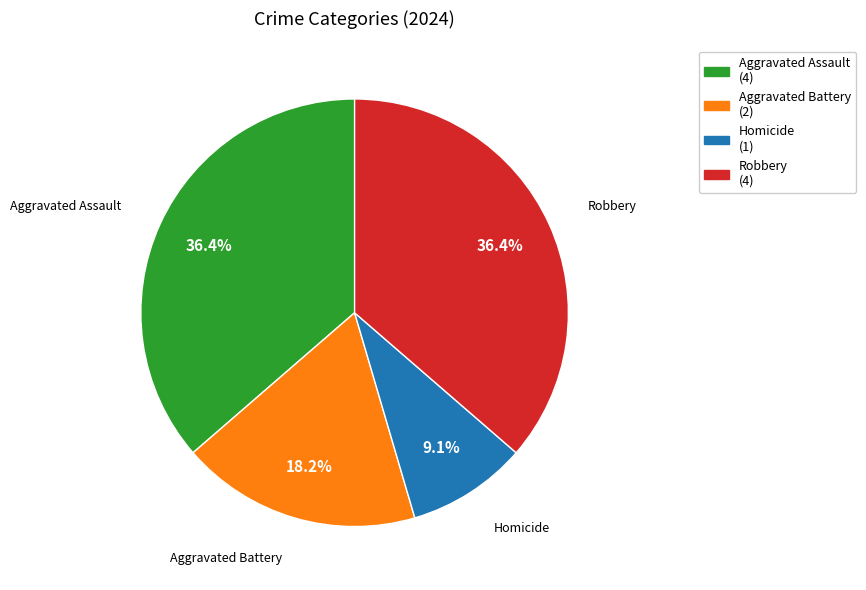

Combined, do Robbery and Aggravated Battery account for over 50%?

Yes